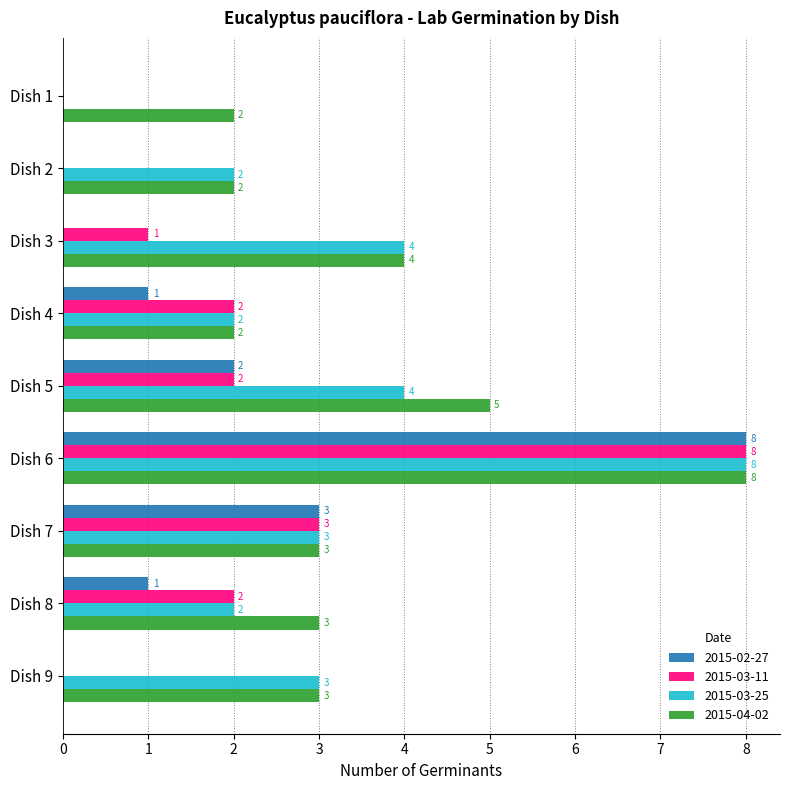

At which label is 2015-03-11 closest to 4?

Dish 7